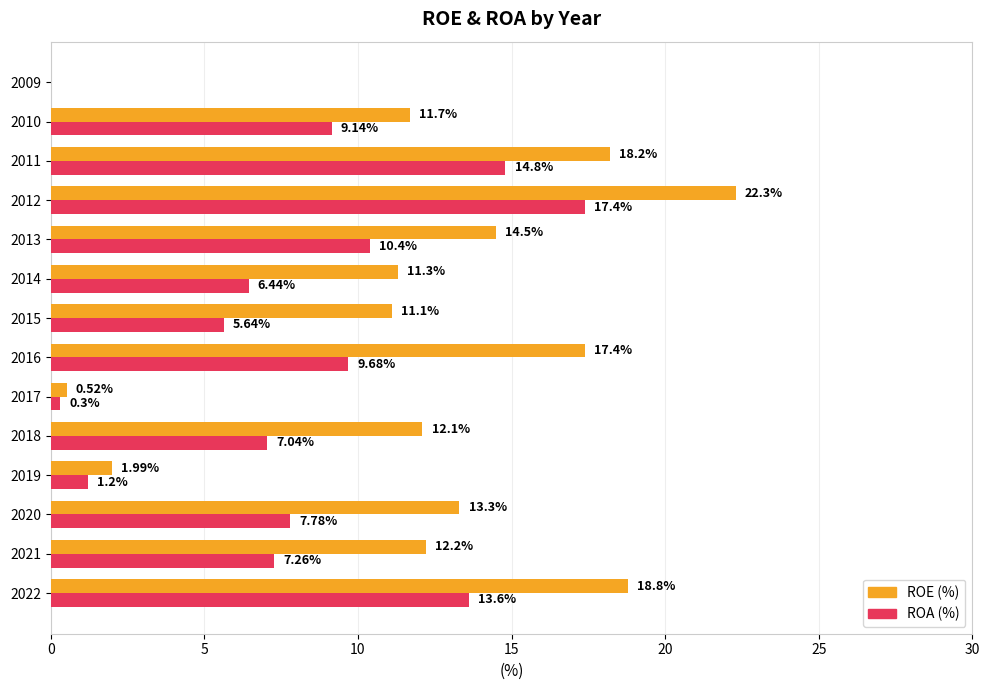

Which series changed the most between 2020 and 2016?

ROE (%)